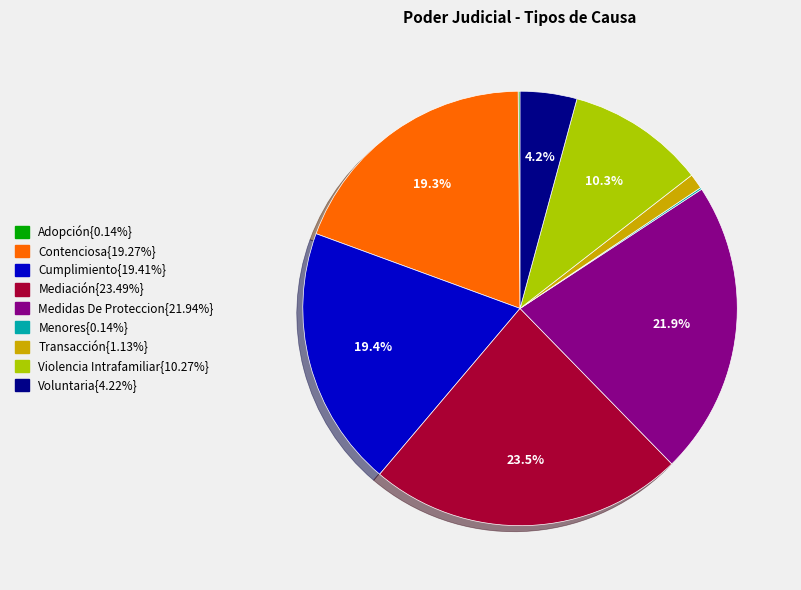

Does any single category account for the majority?

No